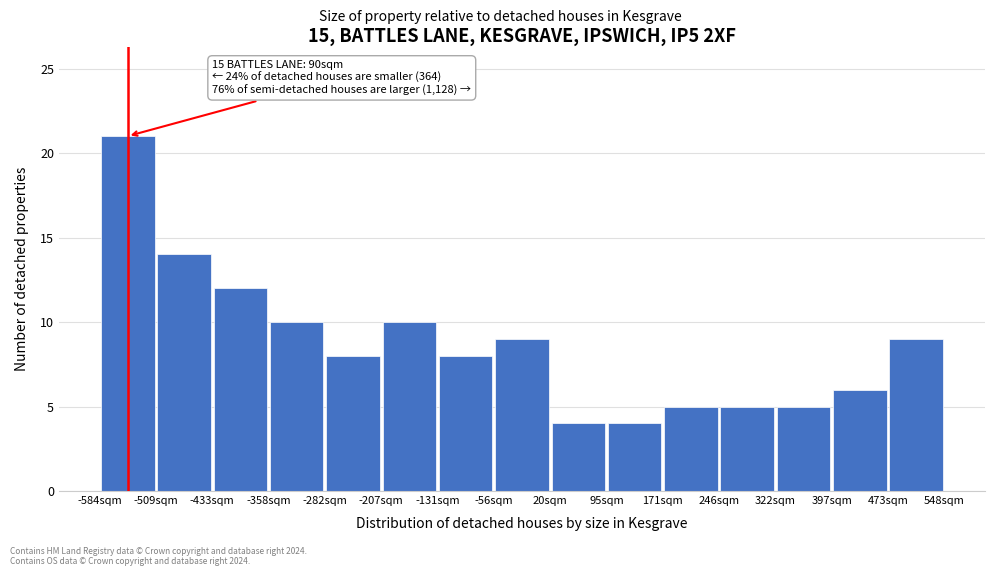

Over which range of the x-axis is the bar tallest?

-580 to -510